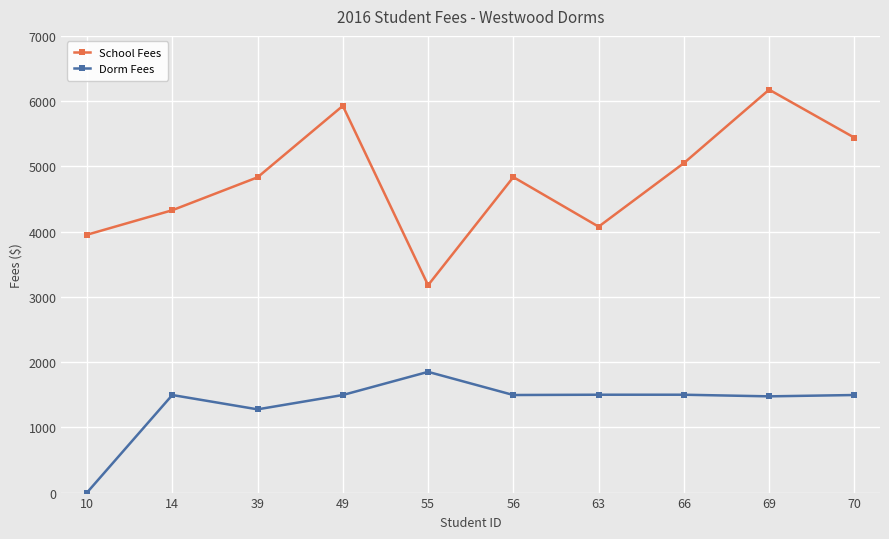

Which category has the lowest value in the Dorm Fees series?

10